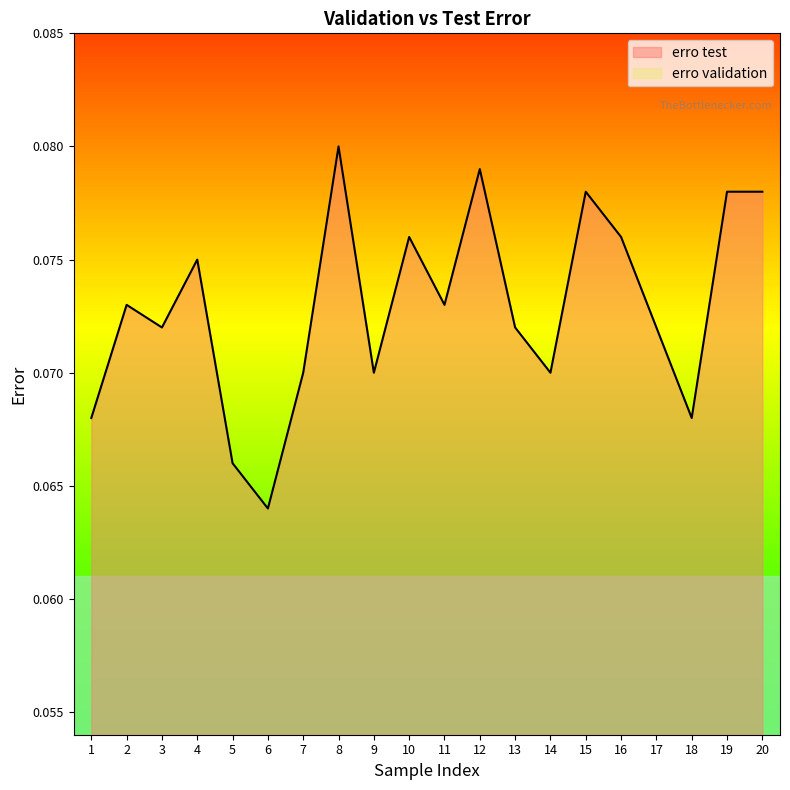

What are all the series names shown in the legend?

erro test, erro validation